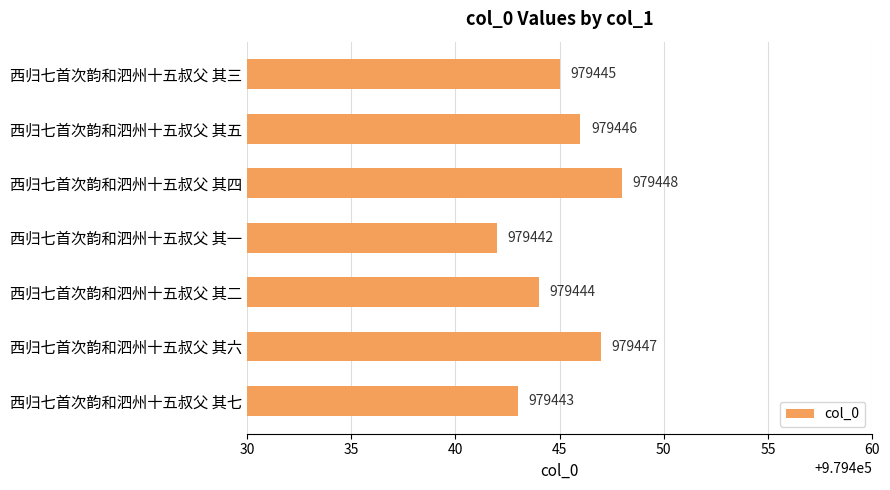

Reading bottom to top, extract all data points from this chart.

西归七首次韵和泗州十五叔父 其七=979443	西归七首次韵和泗州十五叔父 其六=979447	西归七首次韵和泗州十五叔父 其二=979444	西归七首次韵和泗州十五叔父 其一=979442	西归七首次韵和泗州十五叔父 其四=979448	西归七首次韵和泗州十五叔父 其五=979446	西归七首次韵和泗州十五叔父 其三=979445